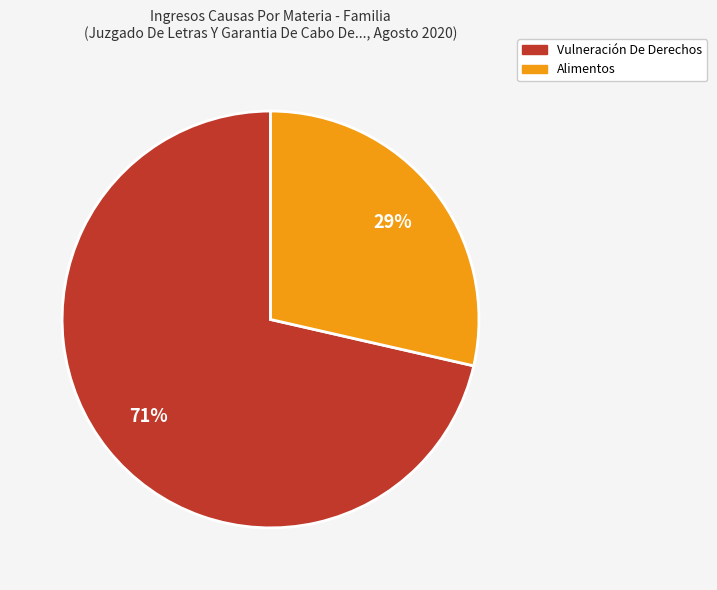

Count the number of slices in the pie.

2